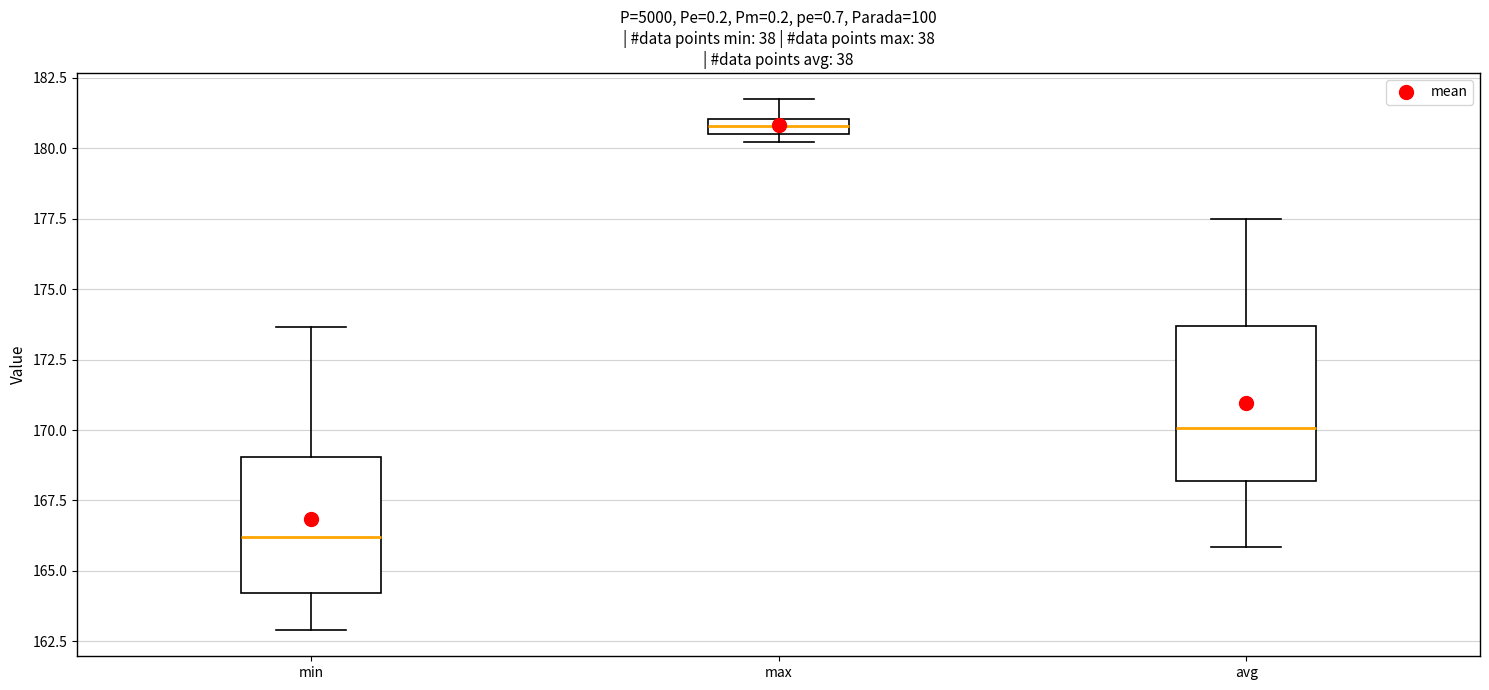

Which box has the highest median line?

max